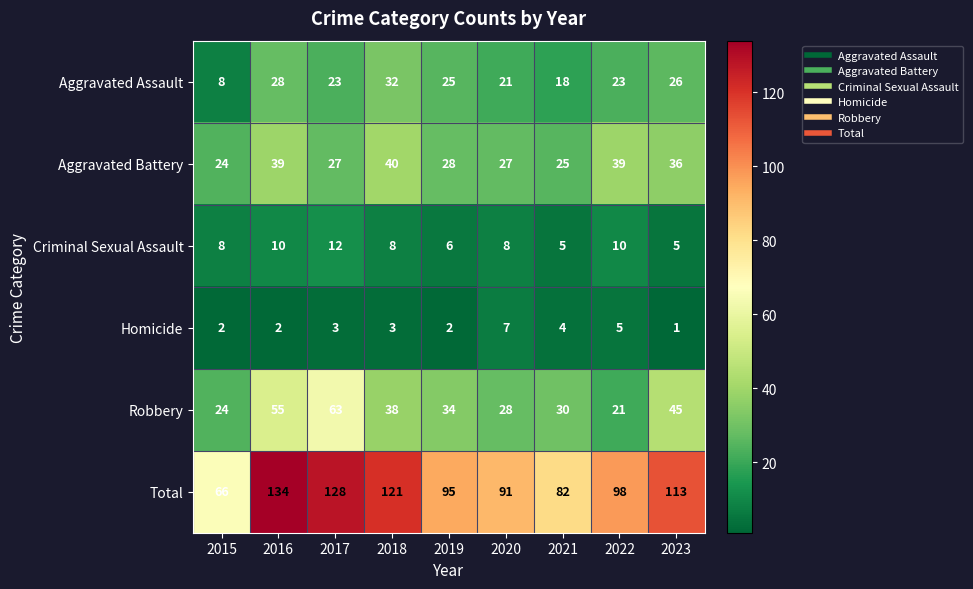

Which series has the largest total across all categories?

Total